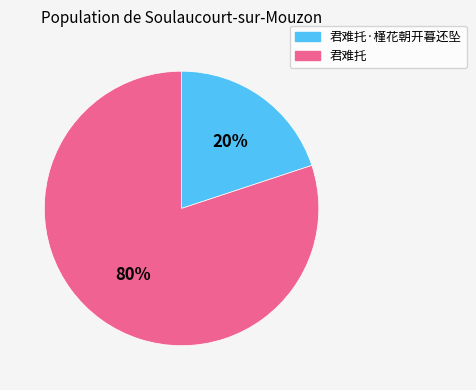

To the nearest percent, what portion does 君难托 represent?

80%